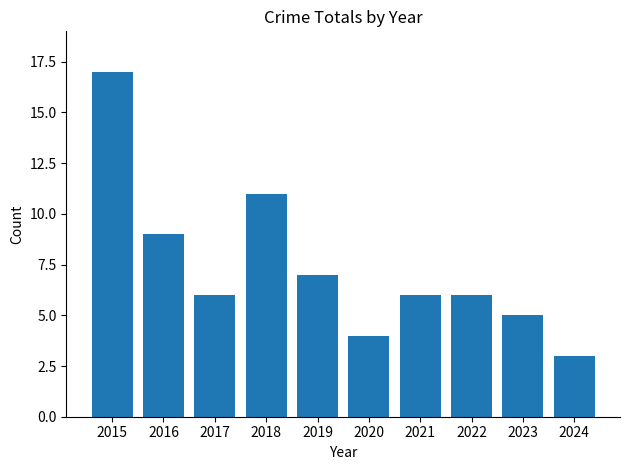

At which label does the data first exceed 6?

2015